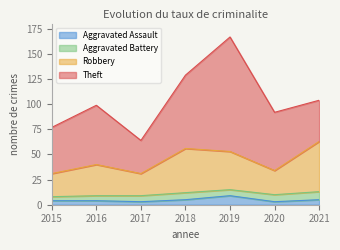

At which category is the sum across all series the highest?

2019